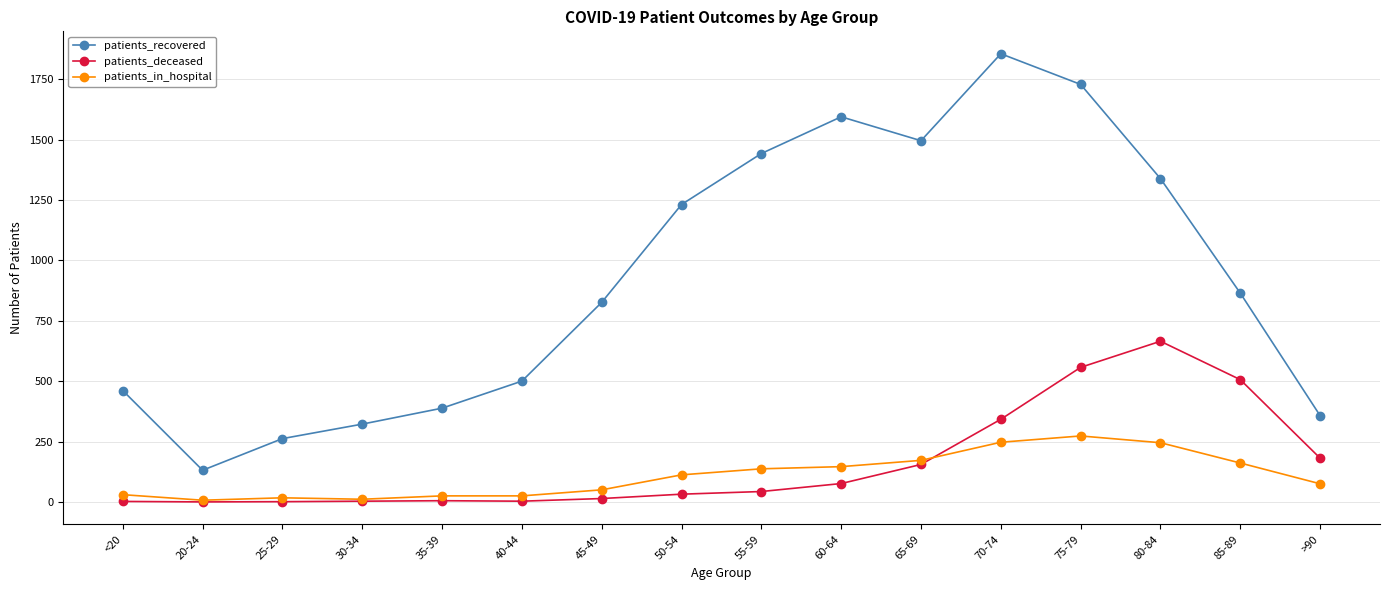

Which series has the largest range (max minus min)?

patients_recovered